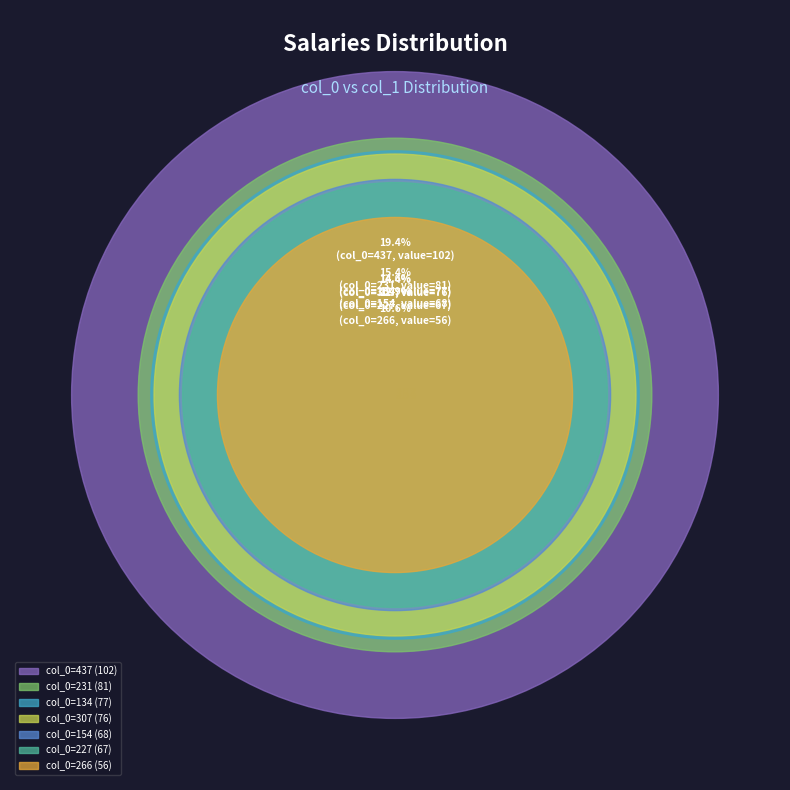

True or false: 231 accounts for 2% of the total.

False